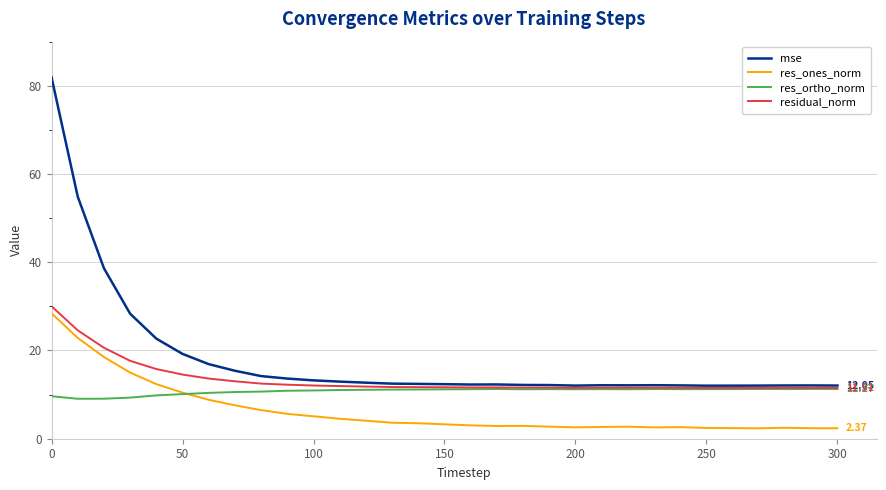

List the series in order of their overall mean, highest first.

mse, residual_norm, res_ortho_norm, res_ones_norm